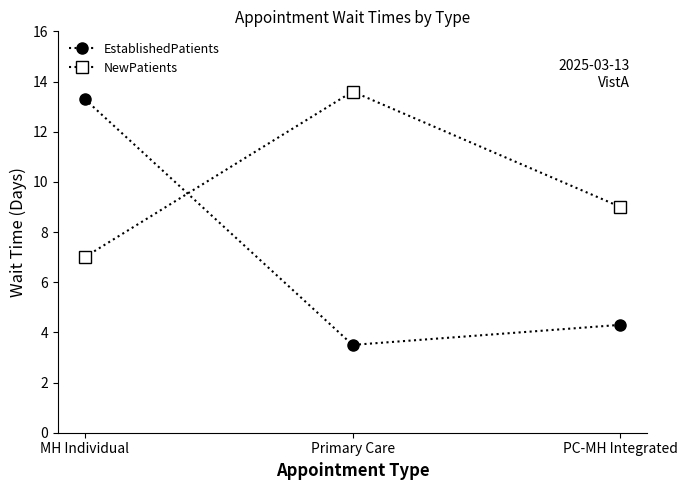

What is the average value of the NewPatients series?

9.9